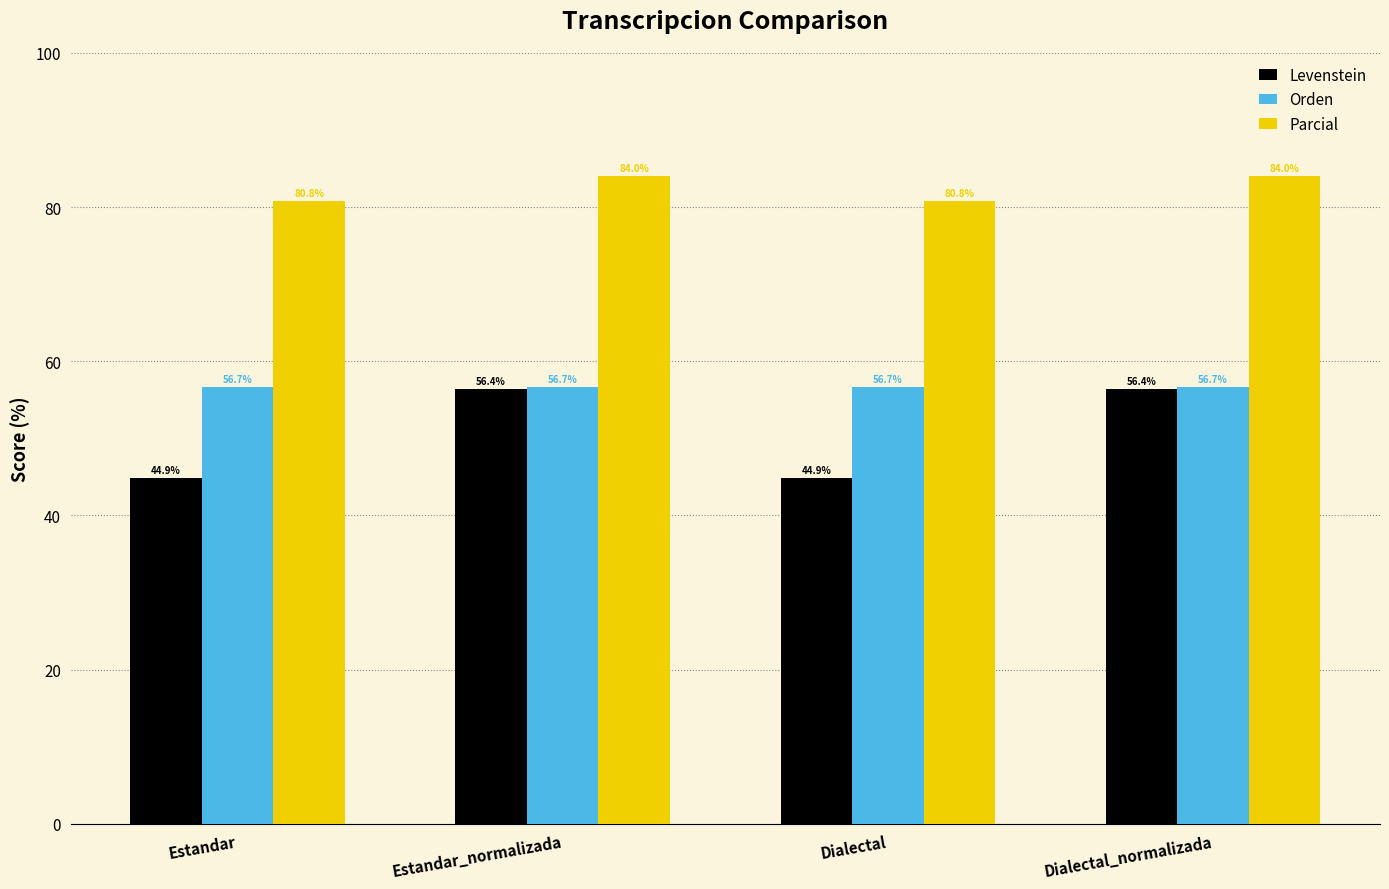

Is it true that Levenstein equals 15.5 at Estandar?

False